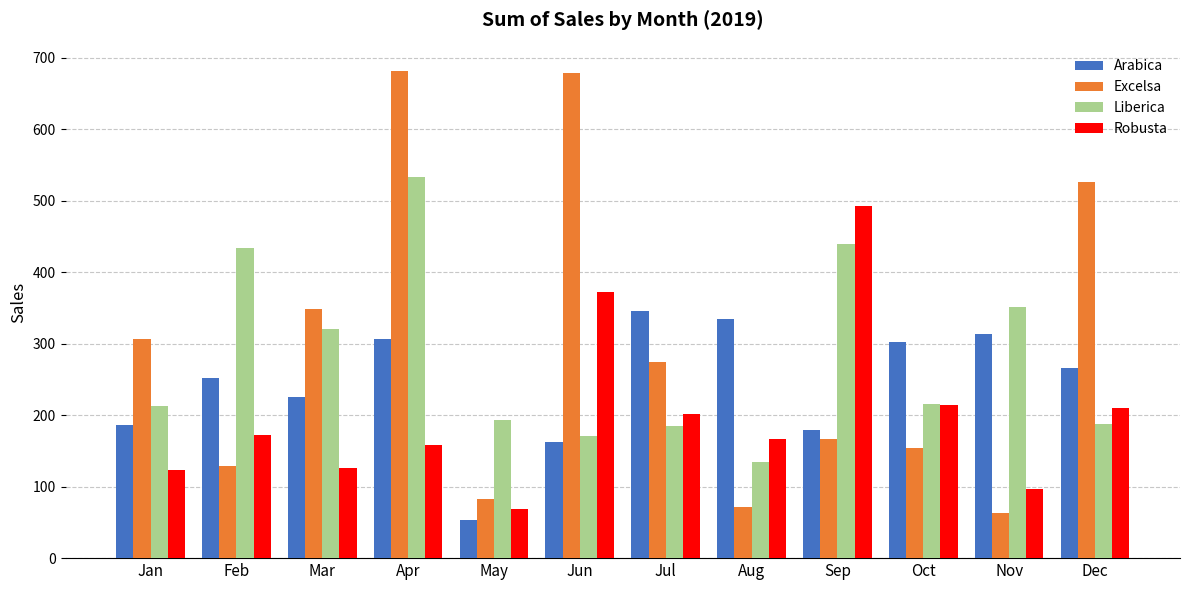

Are the bars horizontal?

No